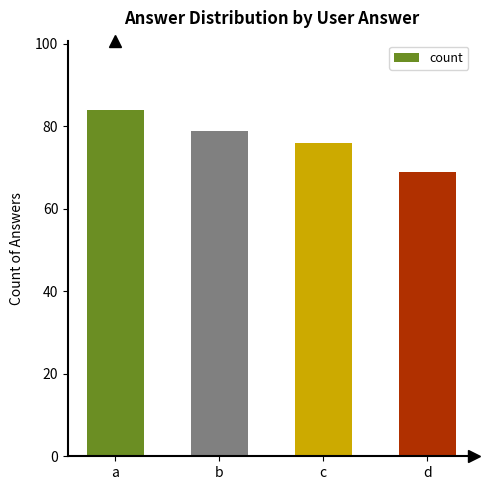

Reading left to right, what are all the values shown in this chart?

a=84	b=79	c=76	d=69